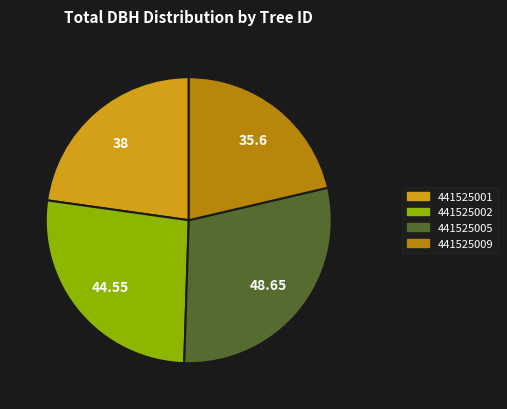

True or false: 441525005 accounts for 38% of the total.

False